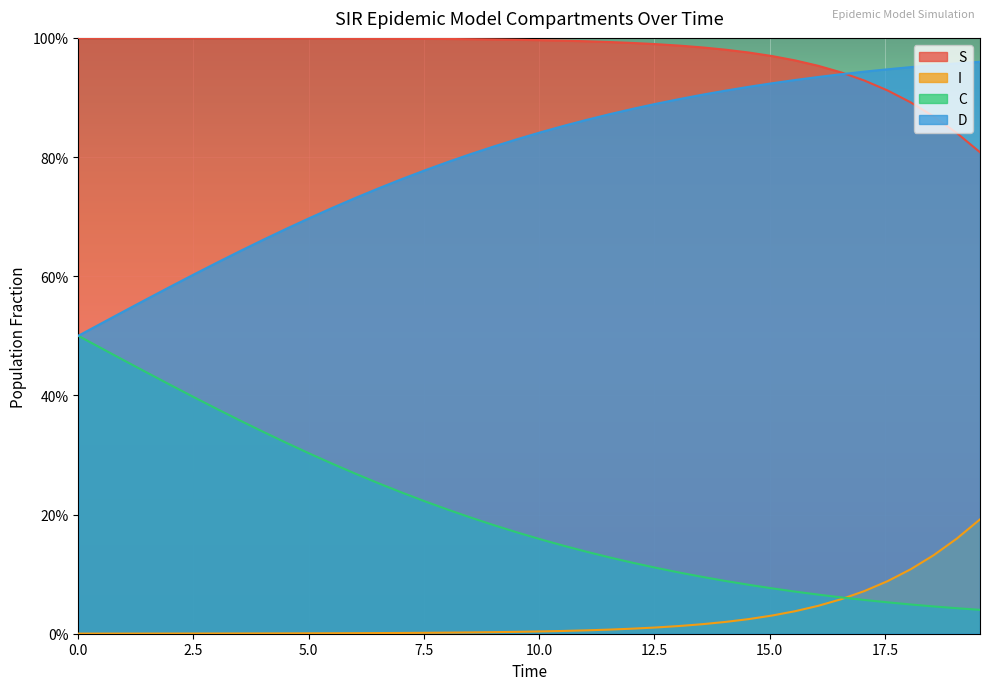

What are all the series names shown in the legend?

S, I, C, D